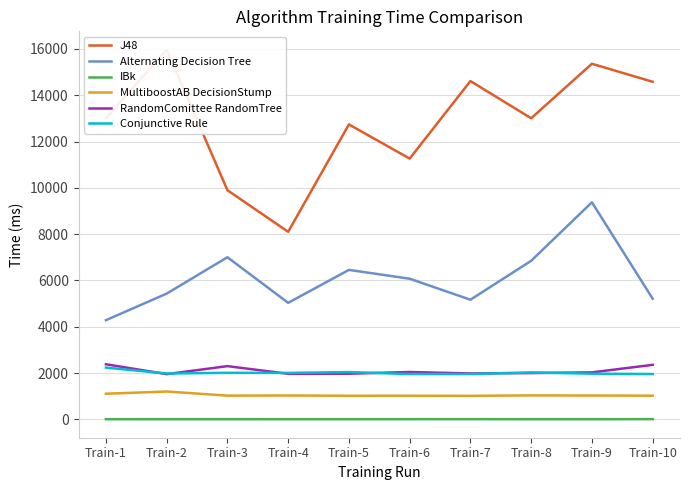

True or false: J48 and RandomComittee RandomTree intersect in this chart.

False